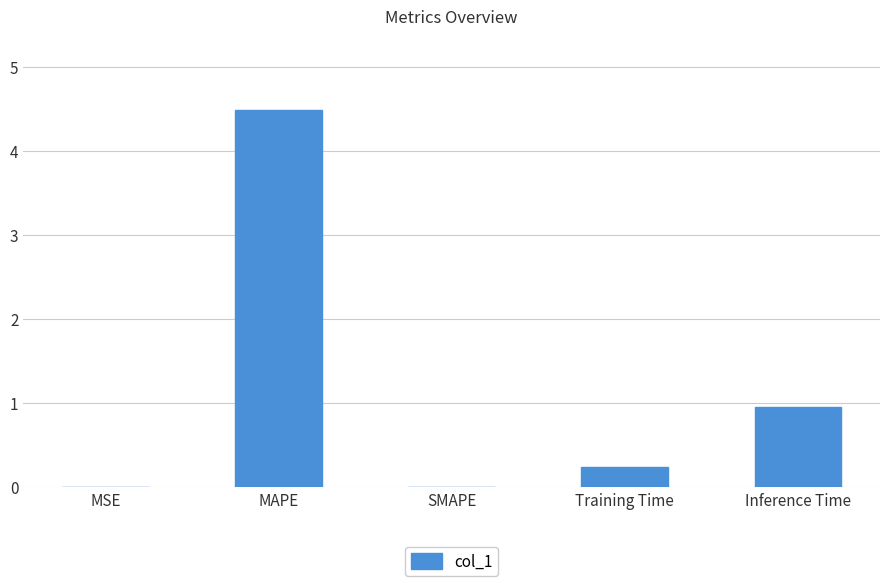

What is the sum of the values at Training Time and MAPE?

4.7